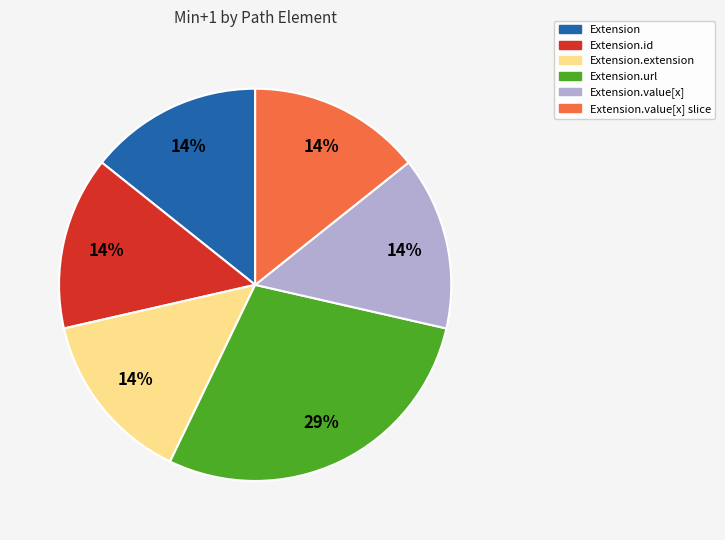

To the nearest percent, what is the average slice percentage?

17%